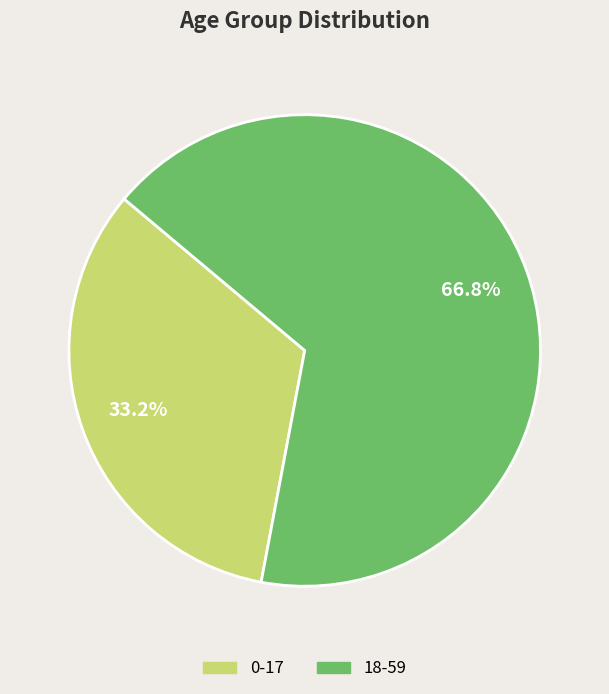

What percentage do 18-59 and 0-17 together represent?

100.0%